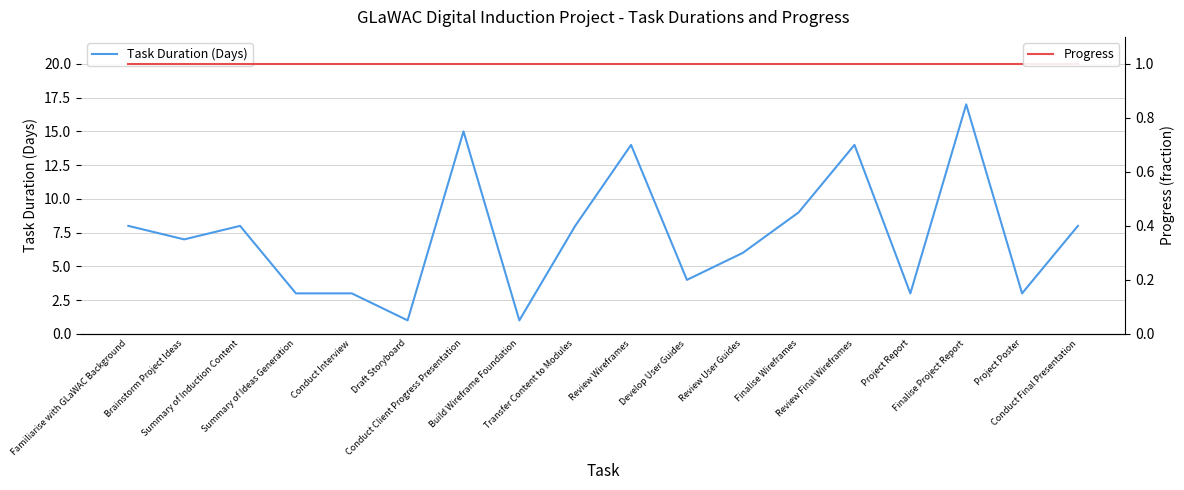

What is the smallest value displayed?

1